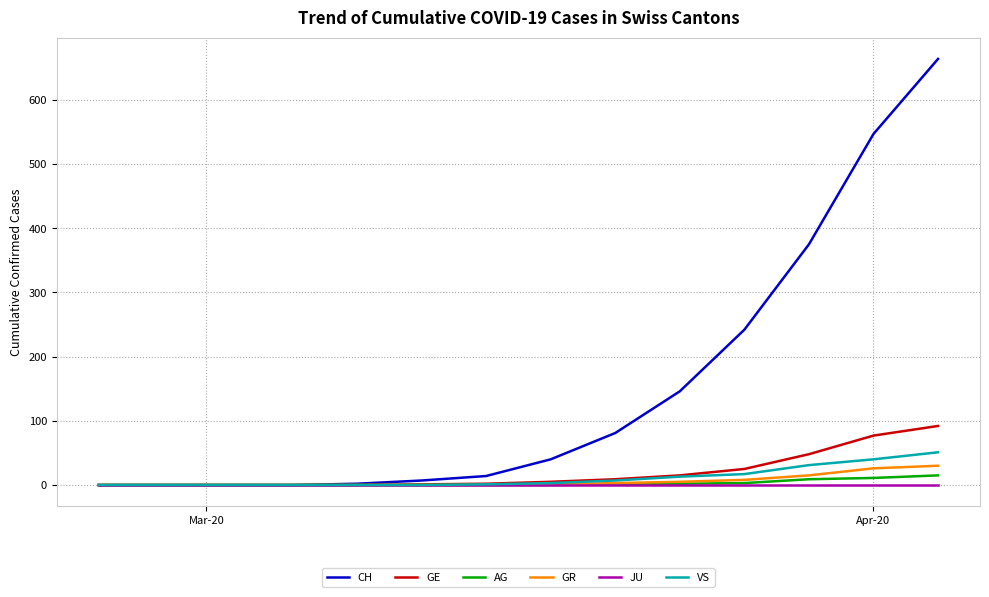

Which series has the largest range (max minus min)?

CH